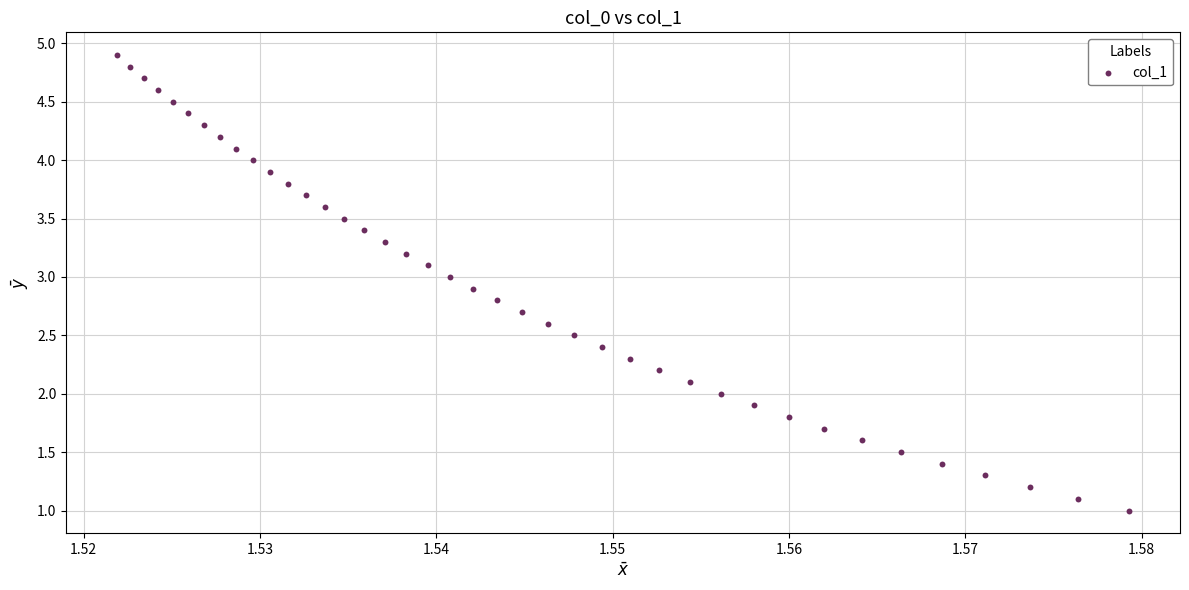

What is the range of Y values (max minus min)?

3.9